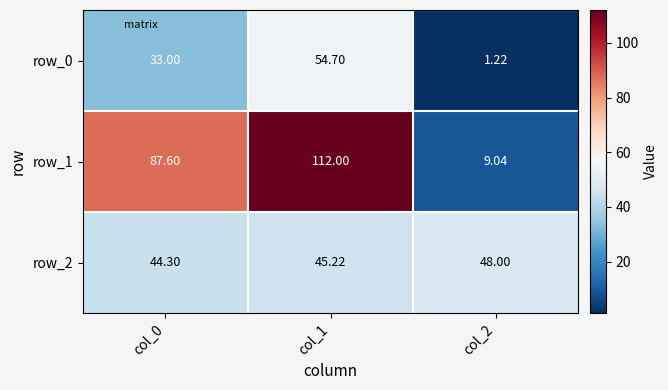

The value of row_0 at col_1 is 14.5. True or false?

False